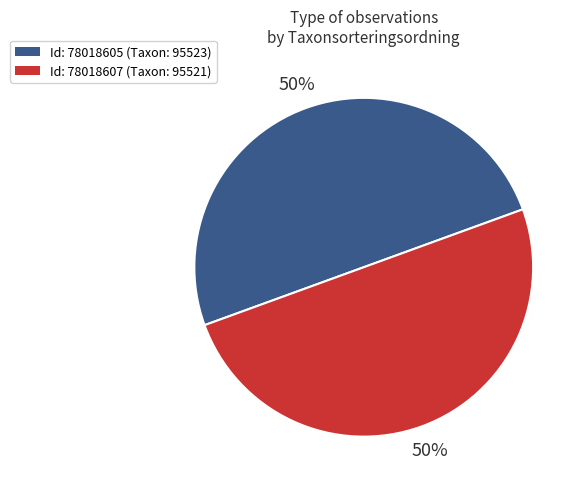

Count the number of slices in the pie.

2